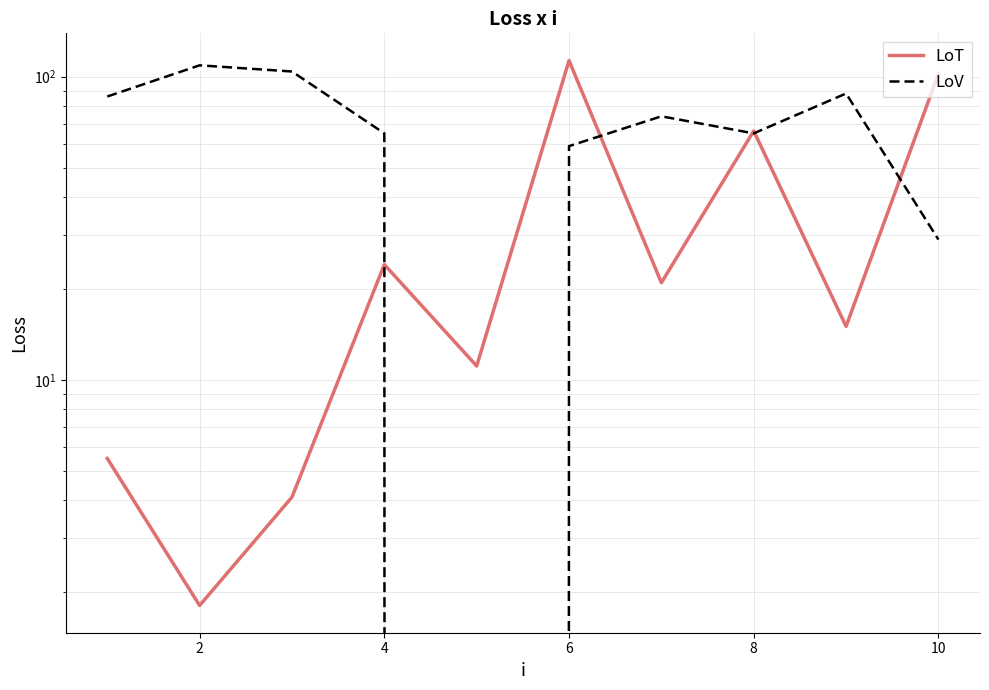

How many intersections are there between LoV and LoT?

5